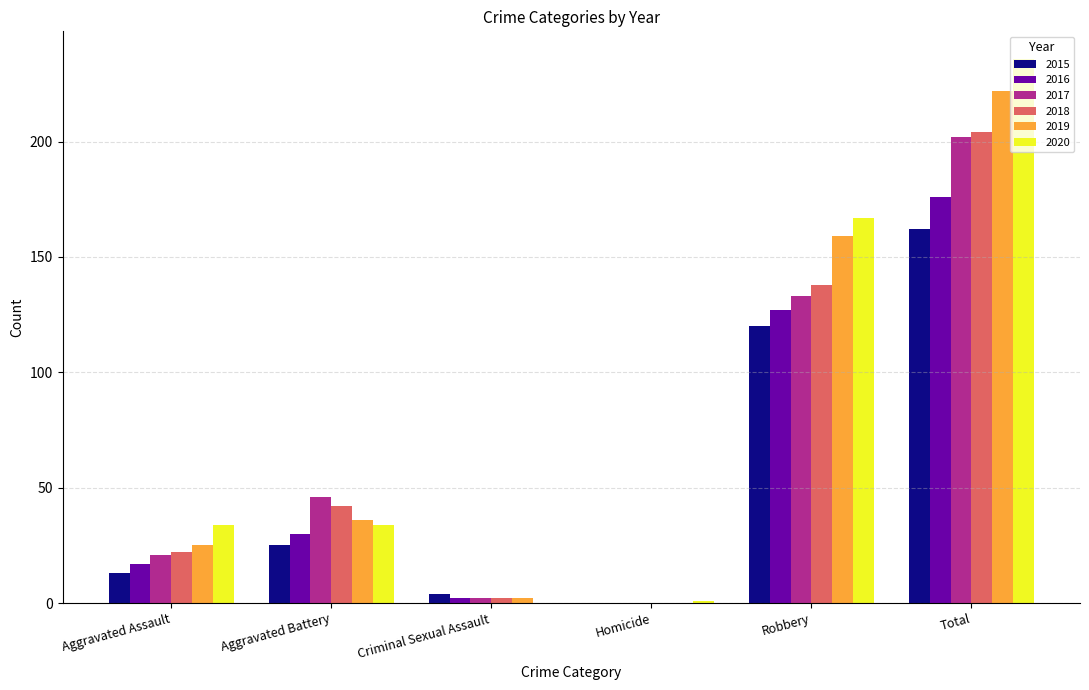

The value of 2015 at Aggravated Assault is 22. True or false?

False